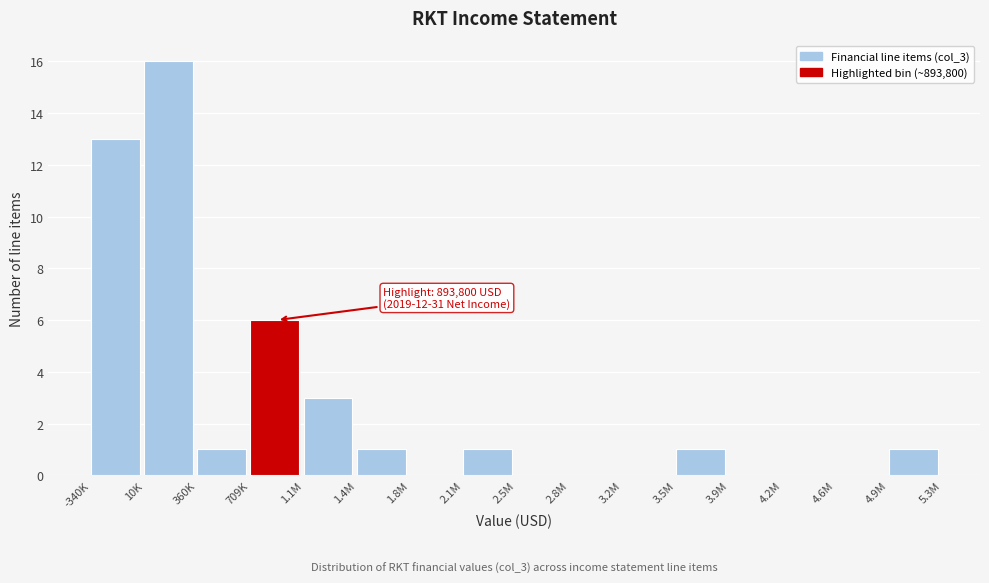

Reading left to right, extract all data points from this chart.

-340K=13	10K=16	360K=1	709K=6	1.1M=3	1.4M=1	1.8M=0	2.1M=1	2.5M=0	2.8M=0	3.2M=0	3.5M=1	3.9M=0	4.2M=0	4.6M=0	4.9M=1